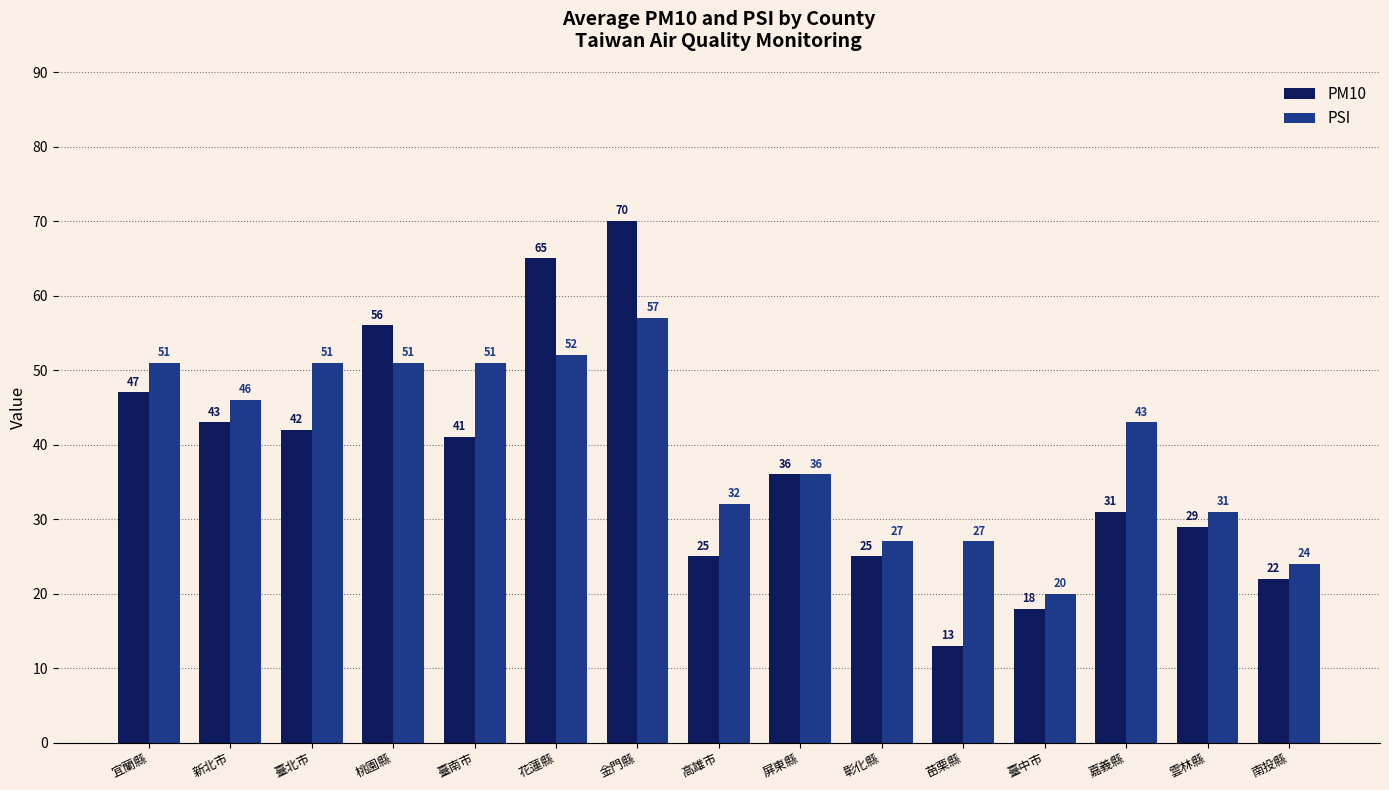

Rank the series by their average value, from lowest to highest.

PM10, PSI